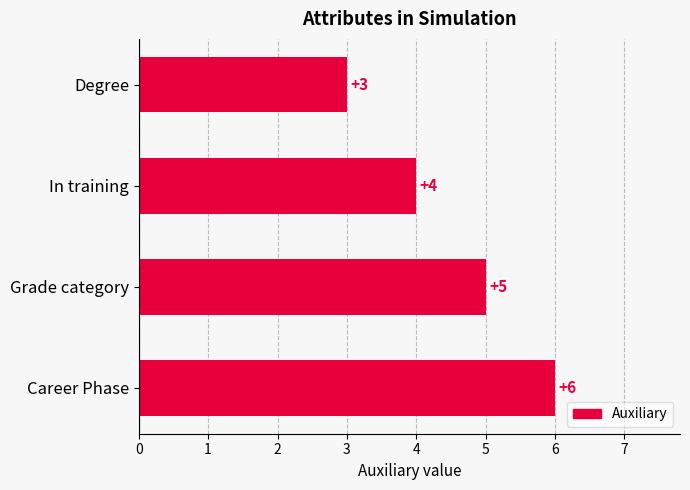

Count the number of categories in the chart.

4